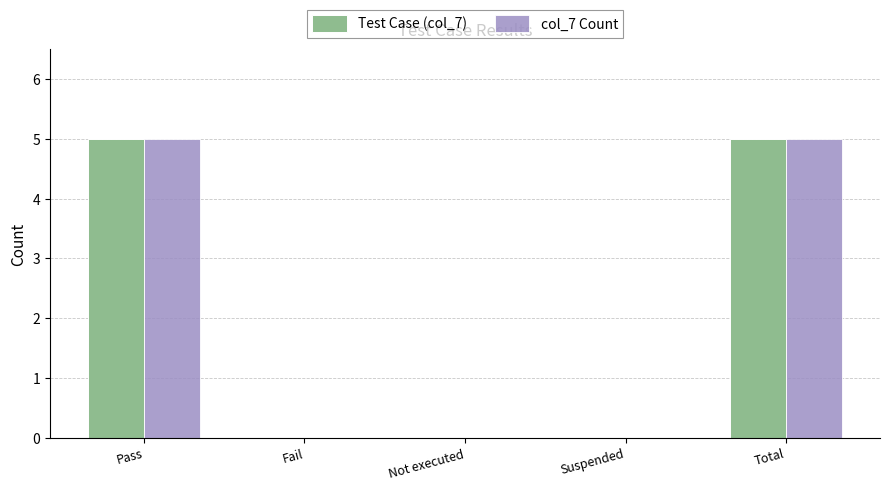

The value of col_7 Count at Pass is 5. True or false?

True